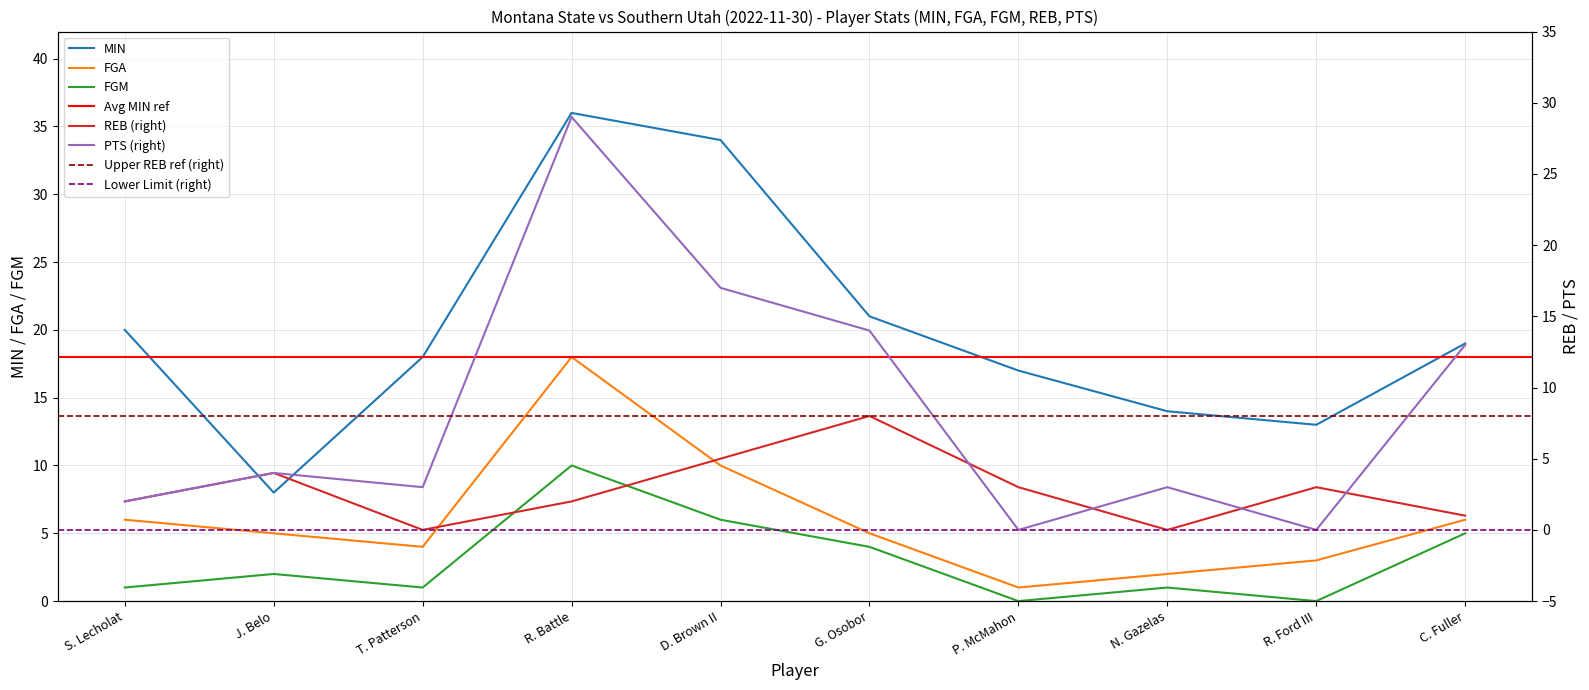

List the series in order of their peak value, highest first.

MIN, PTS, FGA, FGM, REB